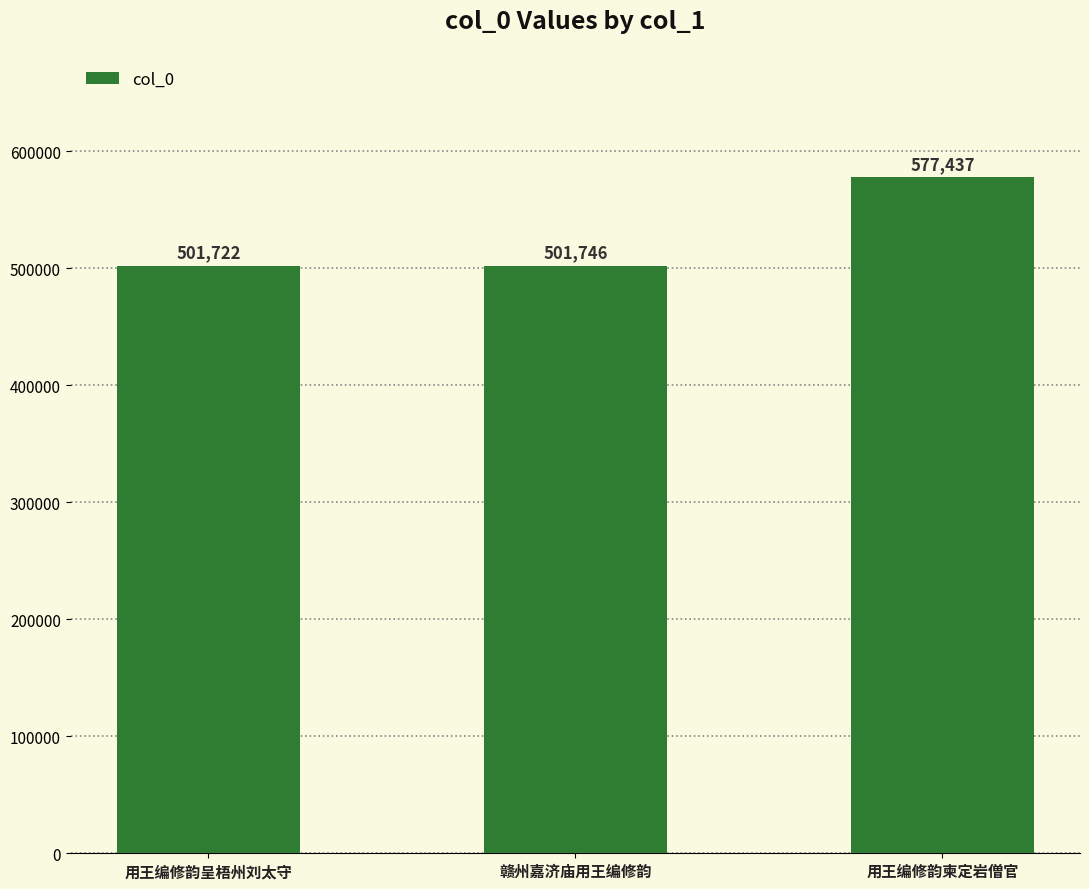

Between 用王编修韵呈梧州刘太守 and 用王编修韵柬定岩僧官, which is larger?

用王编修韵柬定岩僧官